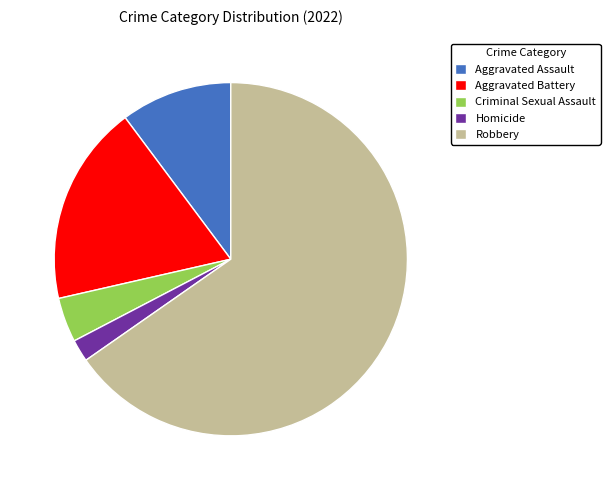

The Aggravated Assault slice represents 10% of the pie. True or false?

True